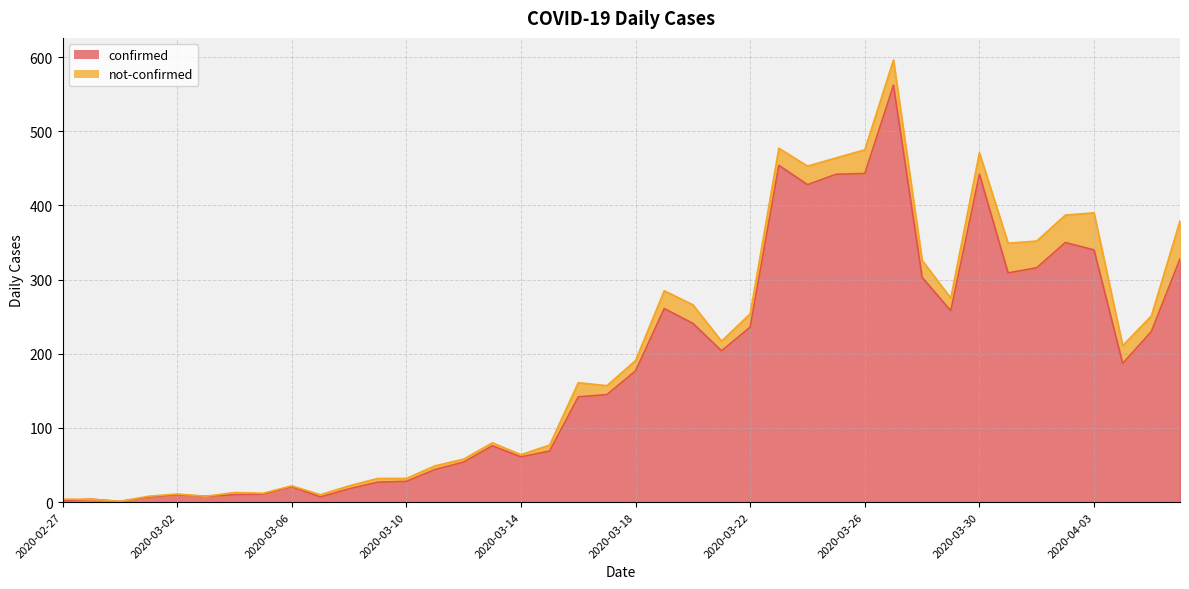

What is the sum of all values?

7256